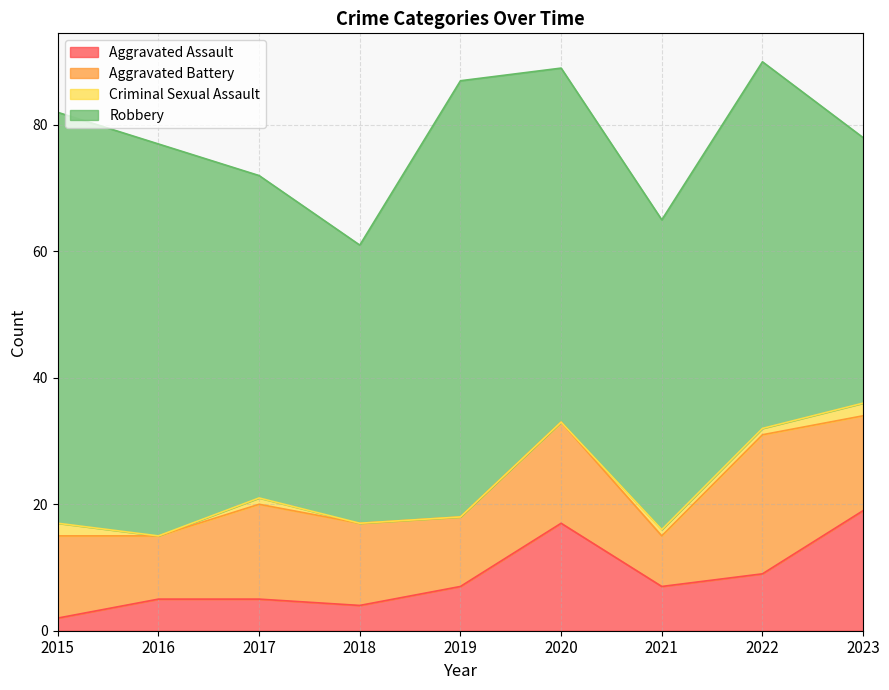

What is the value of the Robbery point at the 1st from the left?

65